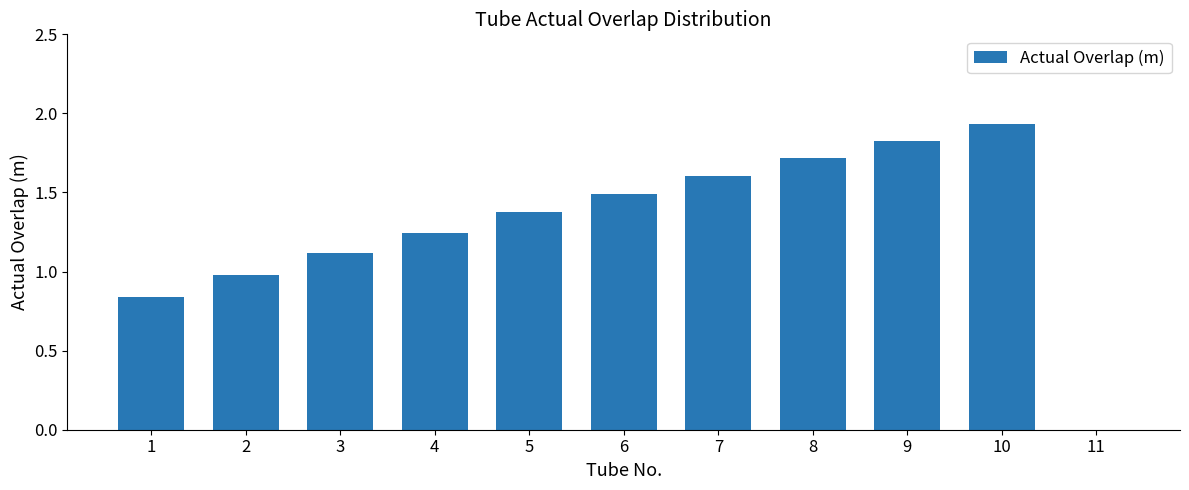

Read the value at 8.

1.7